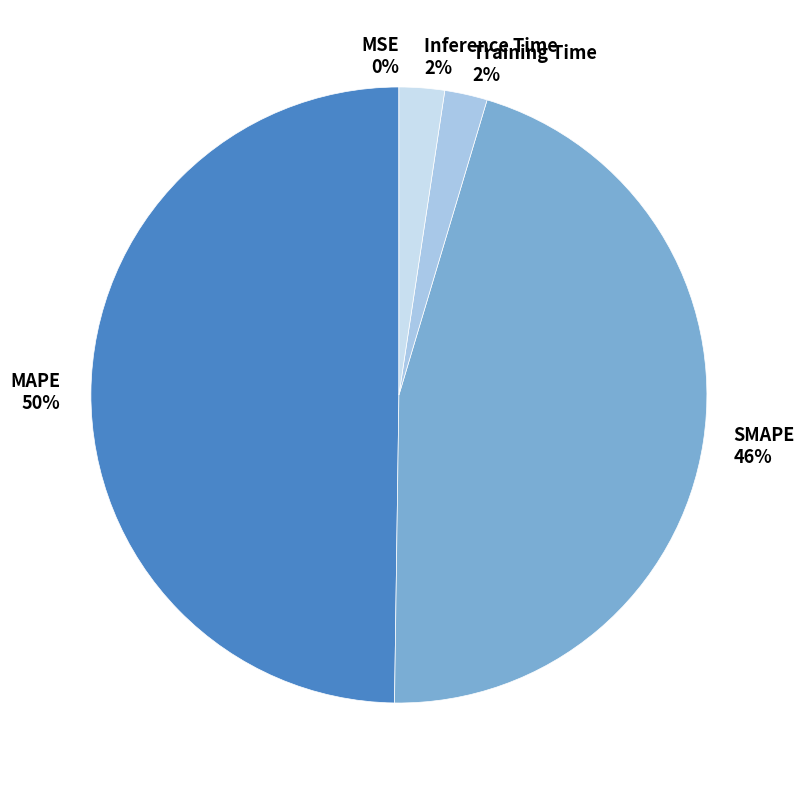

To the nearest percent, what is the average slice percentage?

20%